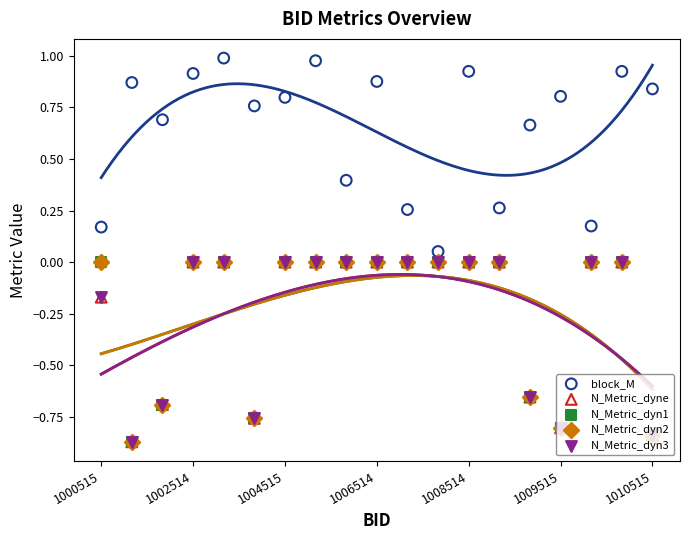

Which series contains the highest Y value?

block_M